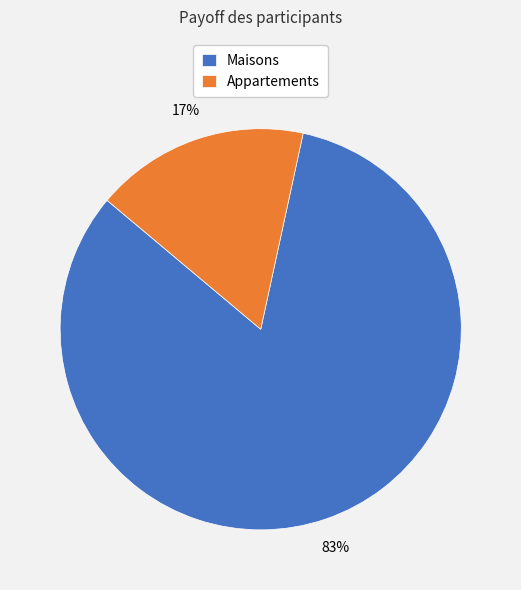

How many slices are in this pie chart?

2